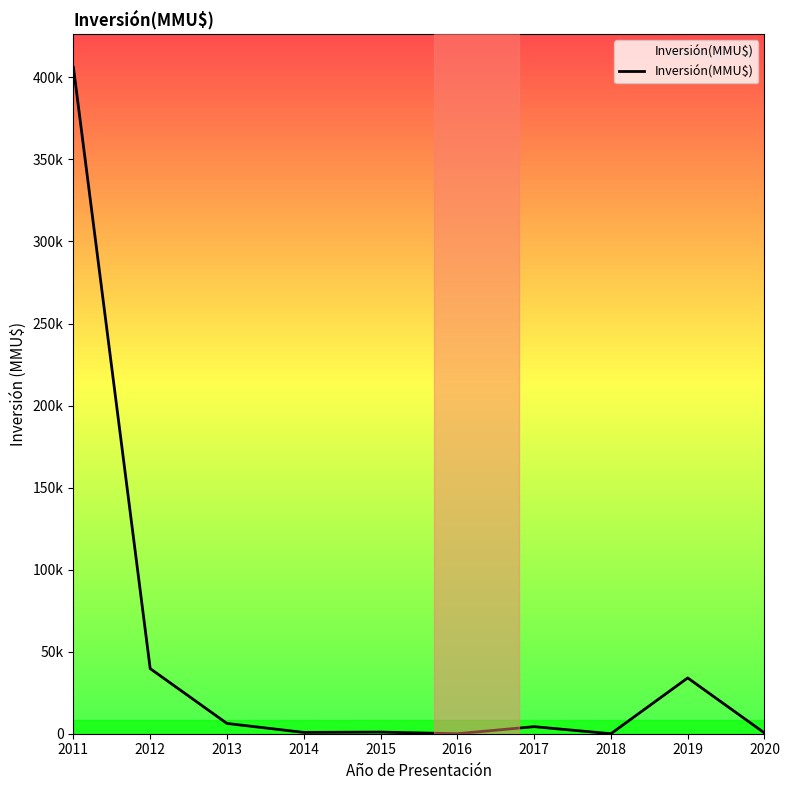

Where is the first local minimum?

2014